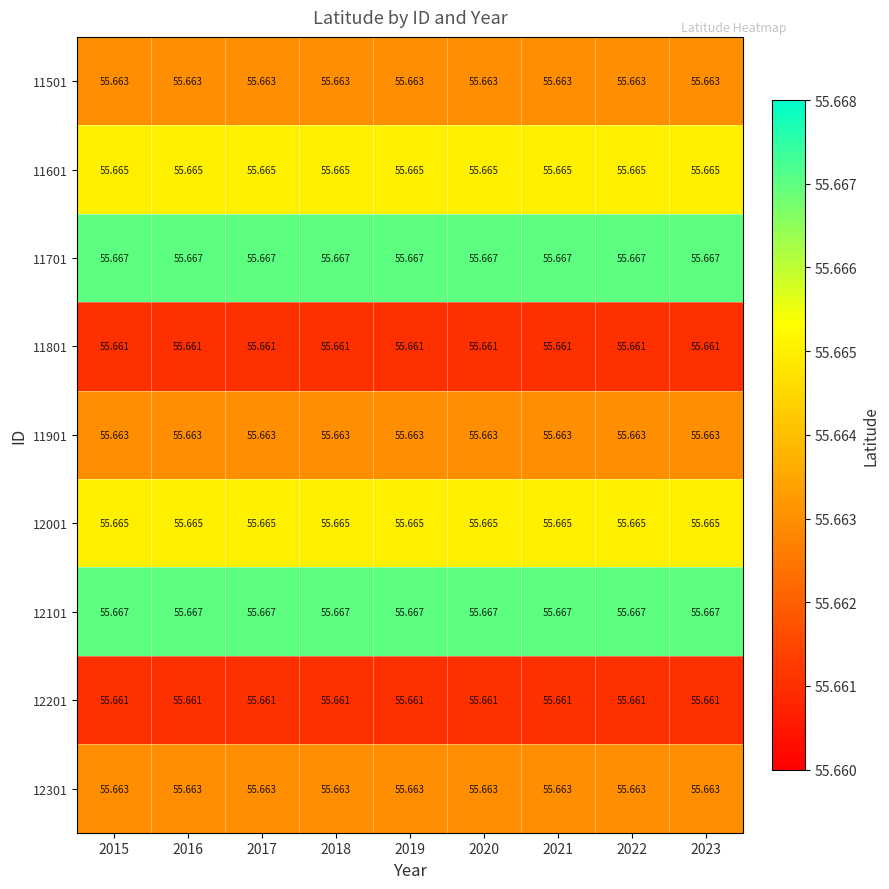

Is the value of 11901 at 2016 greater than the value of 11801 at 2020?

Yes